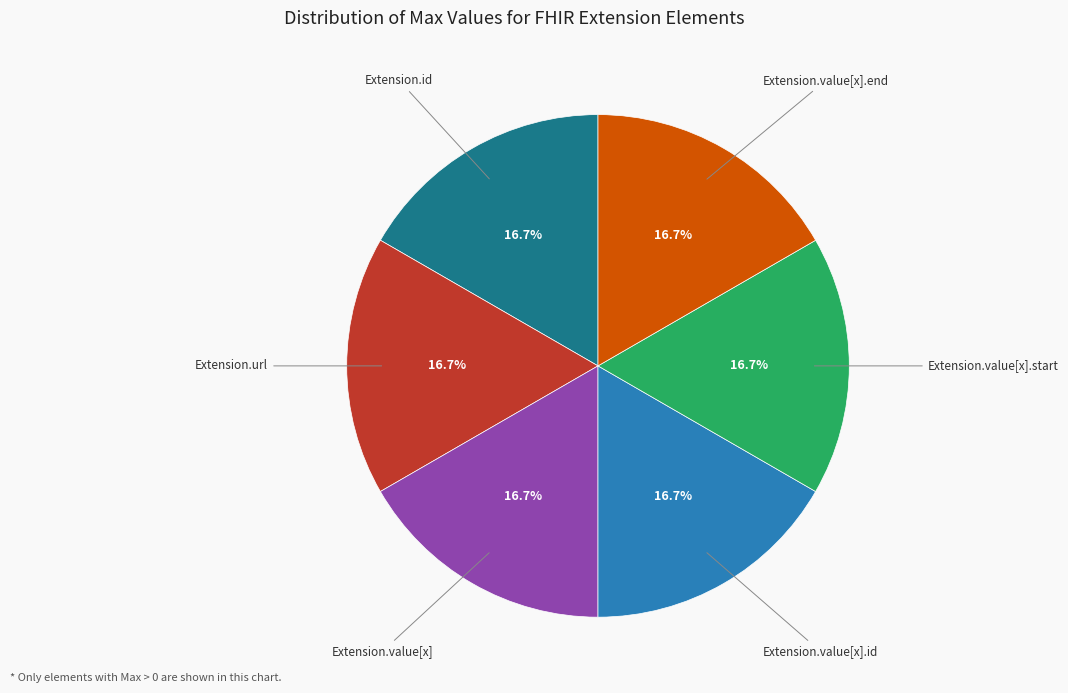

Is there any slice that represents more than half of the pie?

No